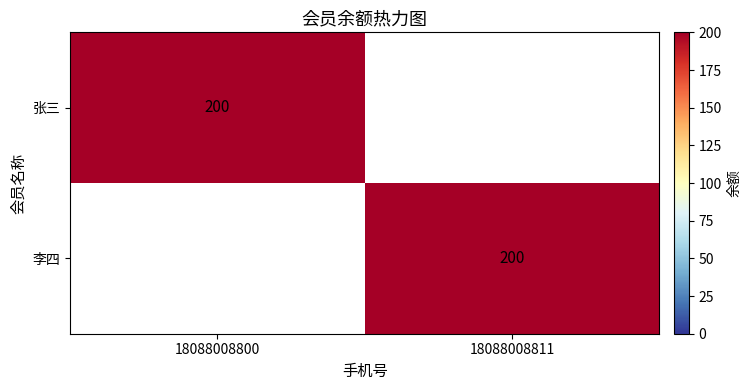

Is it true that 张三 equals 51 at 18088008800?

False